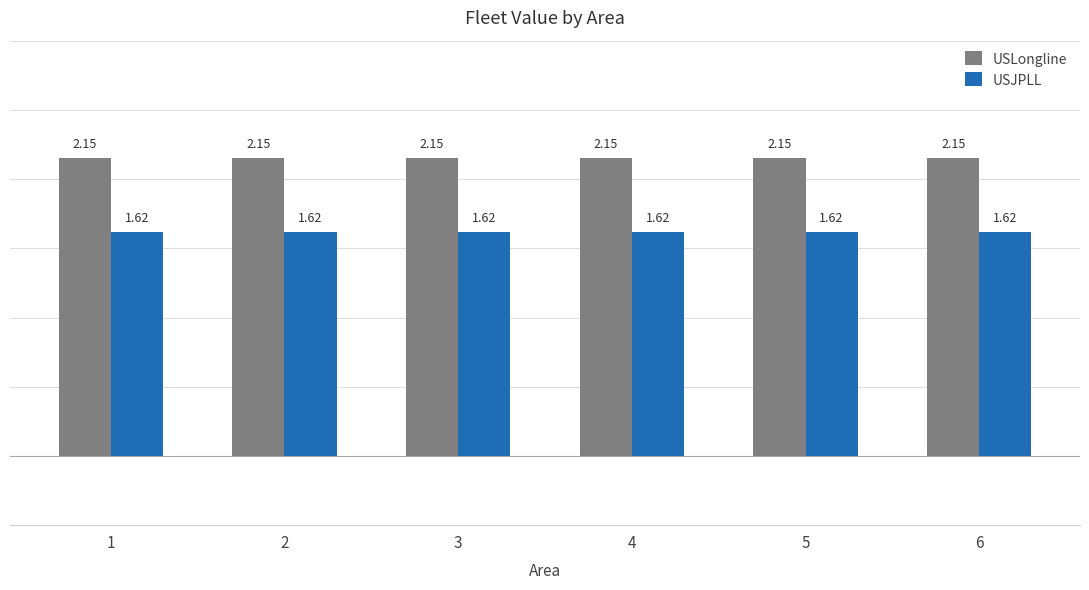

Which series has the largest total across all categories?

USLongline